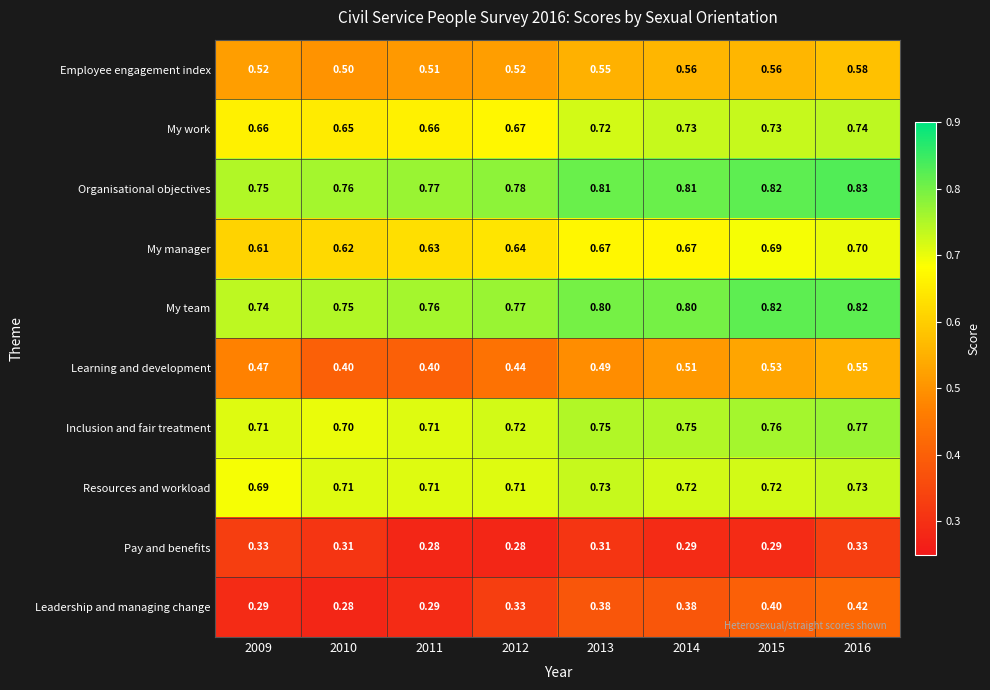

At 2014, list the series in order from largest to smallest.

Organisational objectives, My team, Inclusion and fair treatment, My work, Resources and workload, My manager, Employee engagement index, Learning and development, Leadership and managing change, Pay and benefits